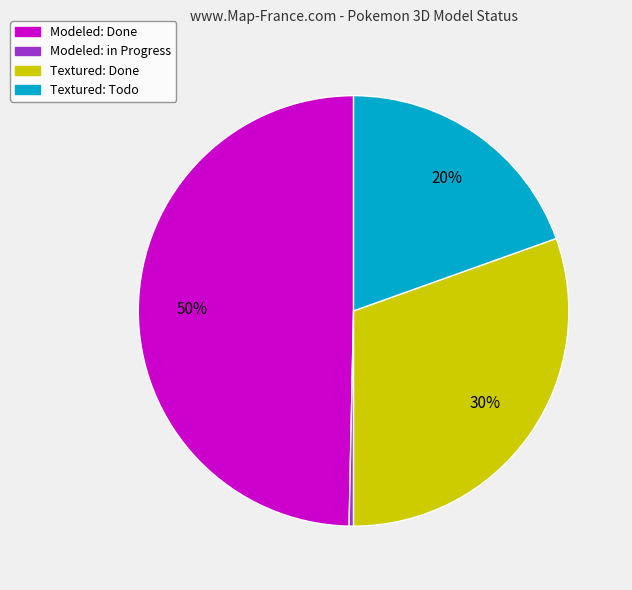

To the nearest percent, what is the average slice percentage?

25%